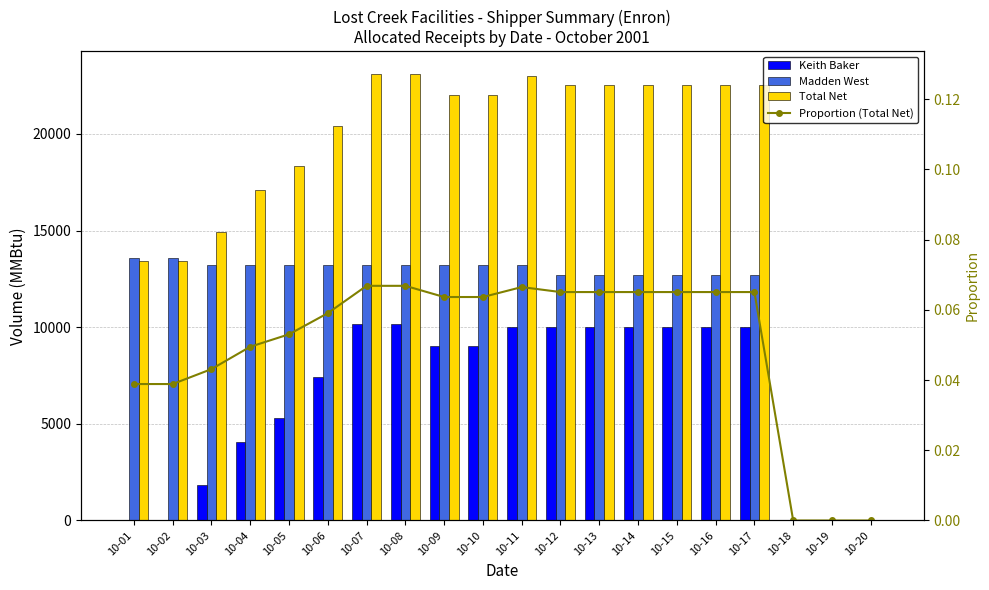

The value of Proportion (Total Net) at 10-07 is 0.1. True or false?

True